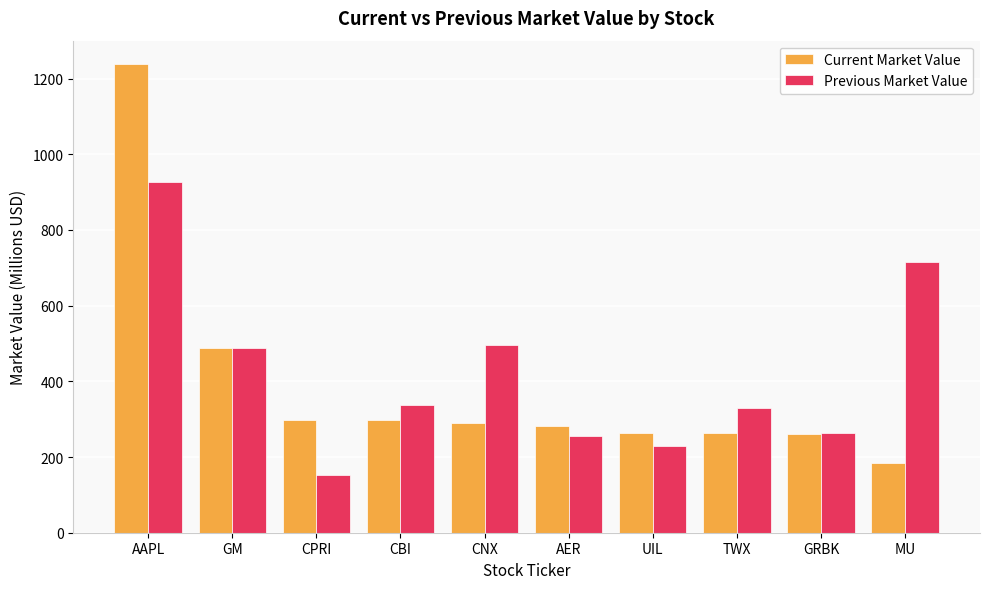

Which series changed the most between CBI and UIL?

Previous Market Value